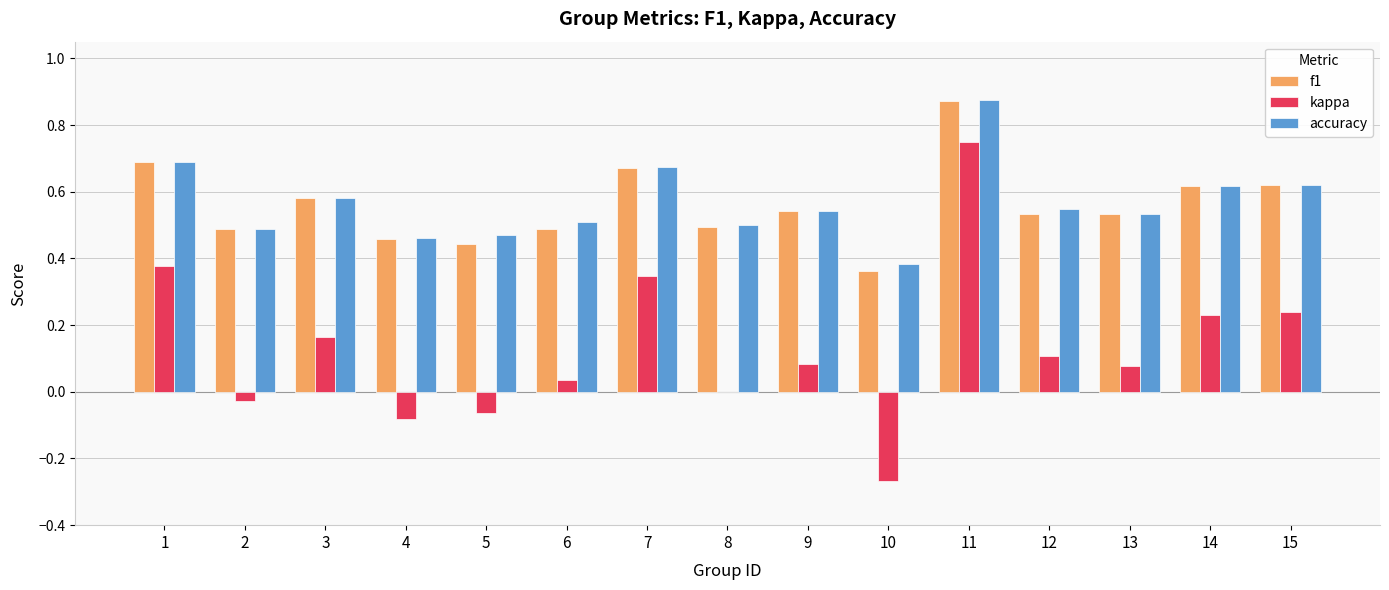

Count the number of data series in this chart.

3